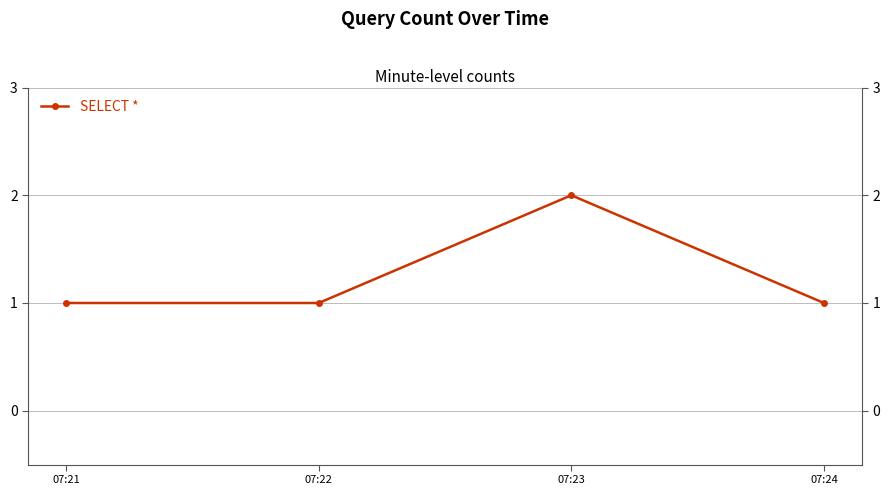

How many data points are above 1?

1